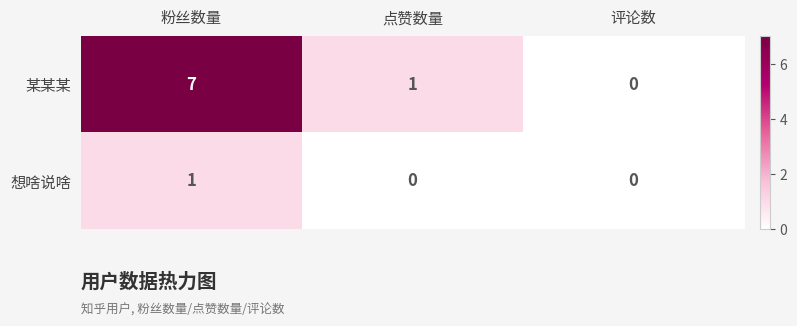

True or false: 想啥说啥 has a value of -1 at 点赞数量.

False